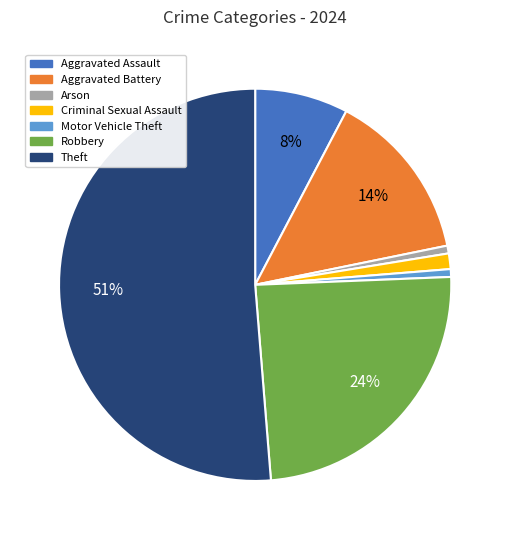

Does Criminal Sexual Assault represent more than half of the total?

No